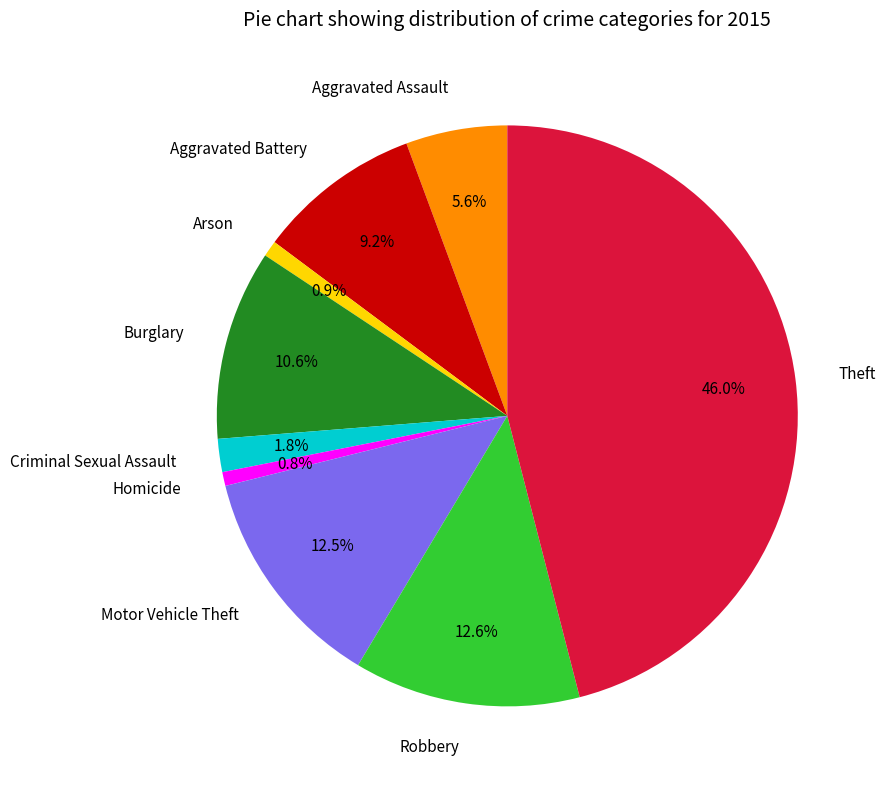

What is the largest slice in the pie chart?

Theft